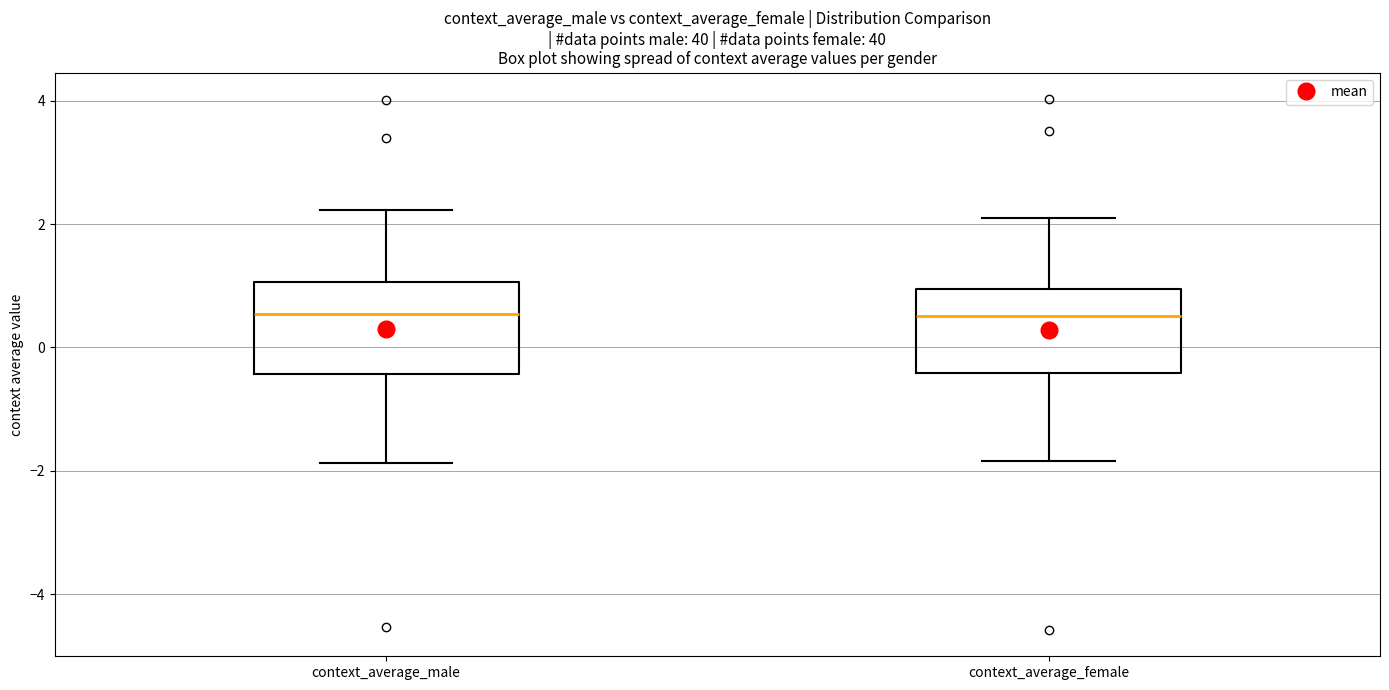

Reading left to right, read every box against the y-axis: the position of its median line, the range the box covers, and the ends of its whiskers. The values are not printed on the chart, so give them approximately, as read against the axis.

context_average_male: median 0.6, box -0.4 to 1.0, whiskers -1.8 to 2.2
context_average_female: median 0.6, box -0.4 to 1.0, whiskers -1.8 to 2.0